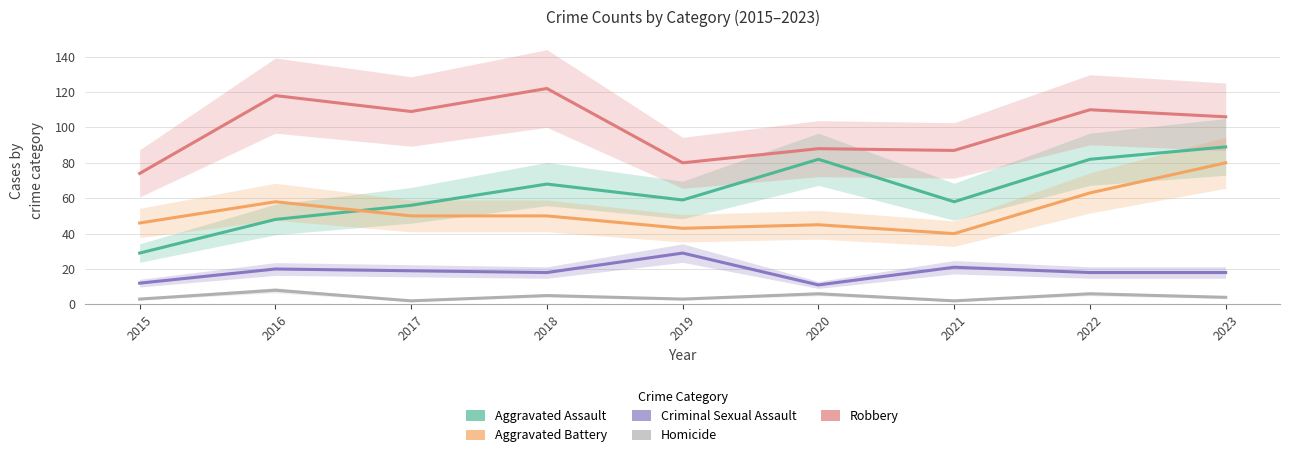

Which has a higher value, 2017 or 2021?

2021